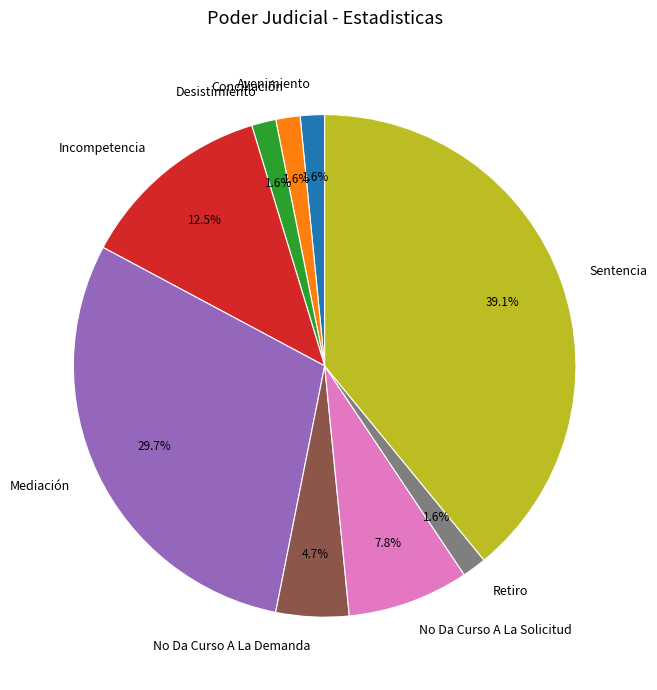

Which has a higher value, Mediación or Desistimiento?

Mediación